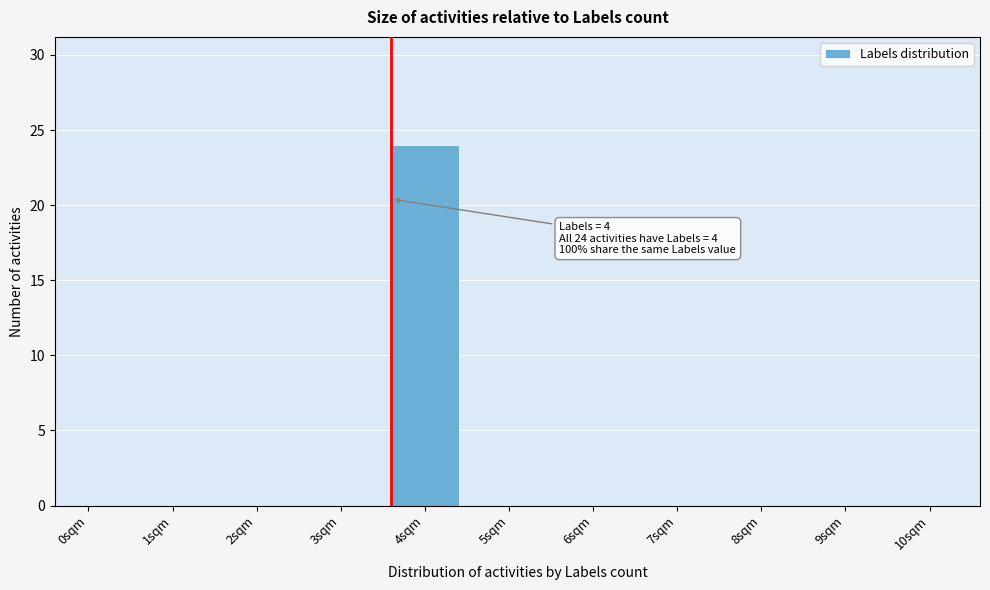

Reading right to left, extract all data points from this chart.

10sqm=0	9sqm=0	8sqm=0	7sqm=0	6sqm=0	5sqm=0	4sqm=24	3sqm=0	2sqm=0	1sqm=0	0sqm=0